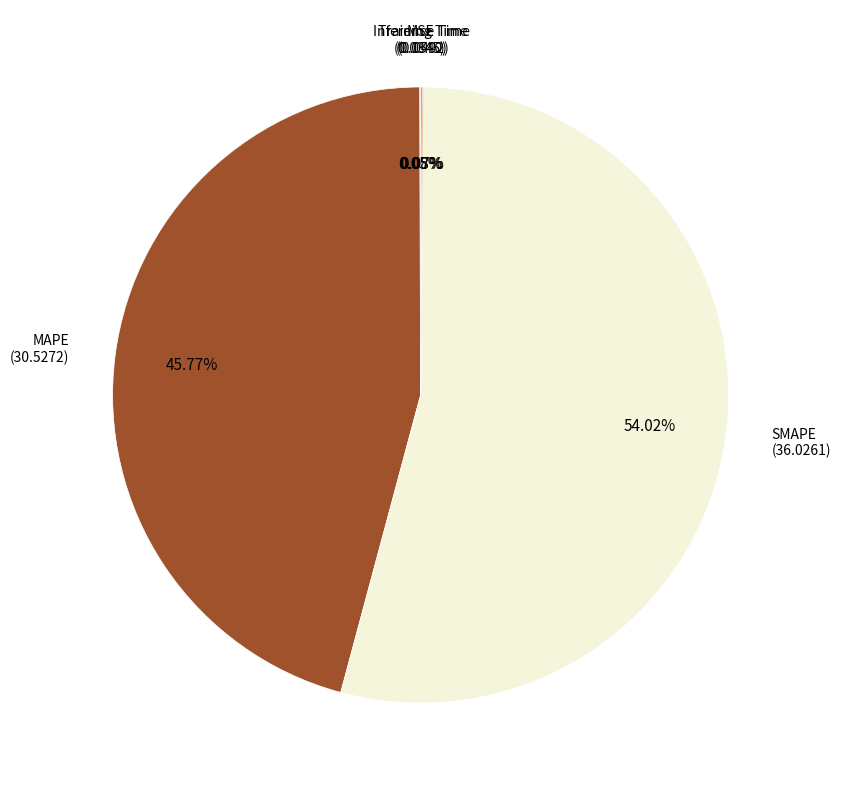

Does any single category account for the majority?

Yes